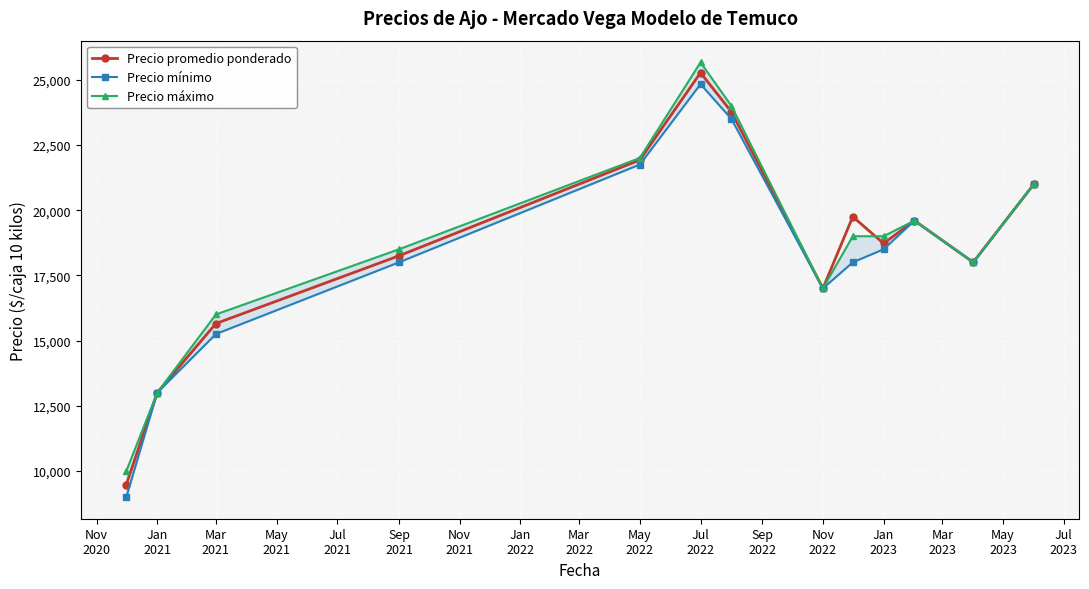

Which series ends up on top after the final intersection of Precio máximo and Precio promedio ponderado?

Precio máximo